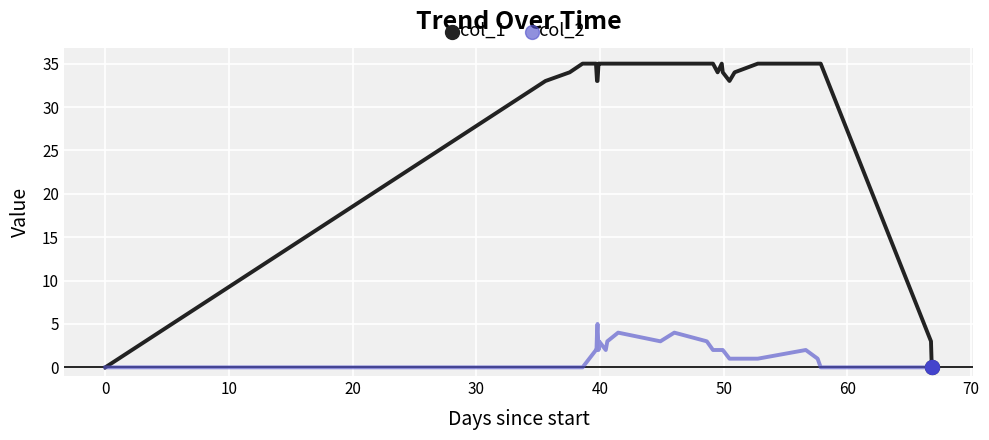

Which series has the largest total across all categories?

col_1